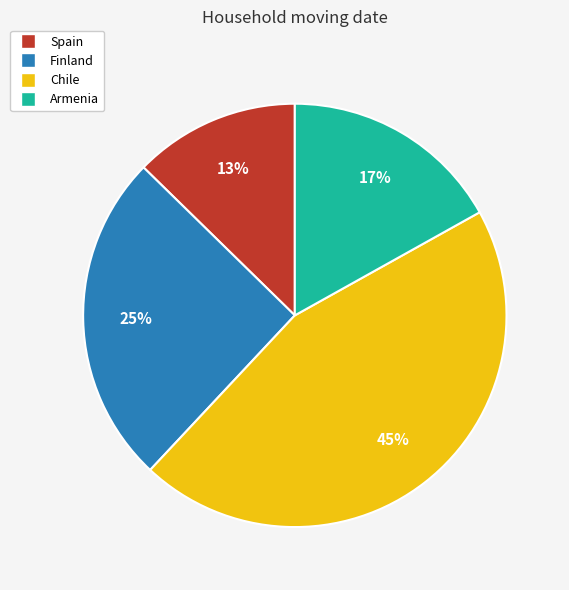

To the nearest percent, what is the difference between the largest and smallest slice percentages?

32%